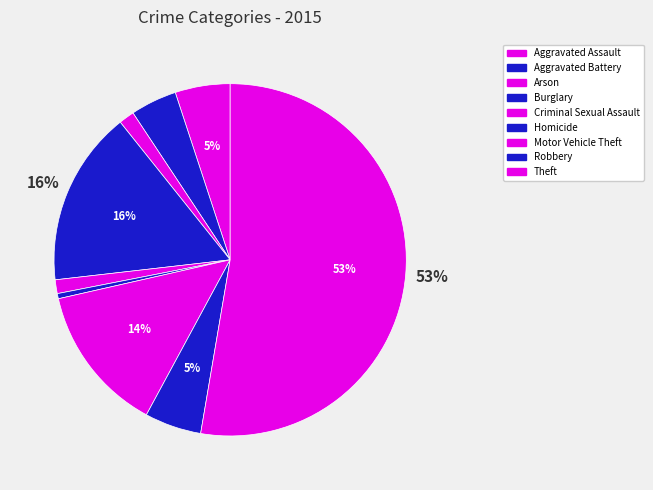

What is the total percentage of Theft and Motor Vehicle Theft?

66.2%